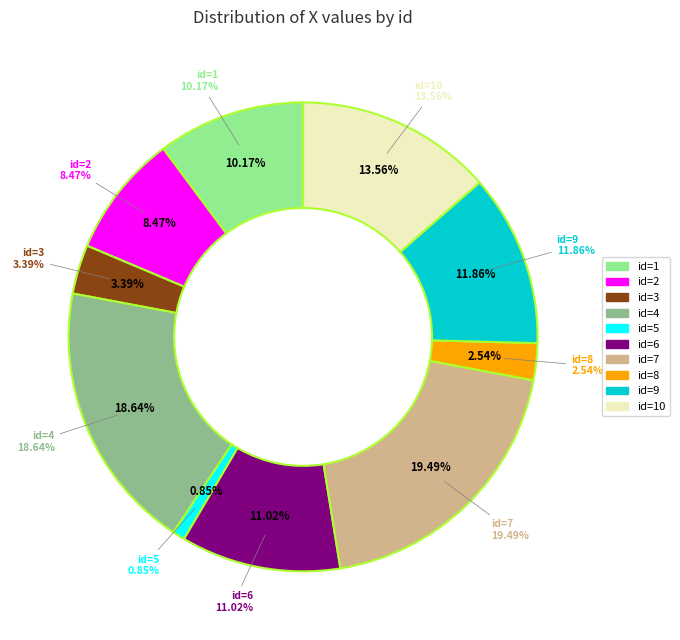

Is there any slice that represents more than half of the pie?

No